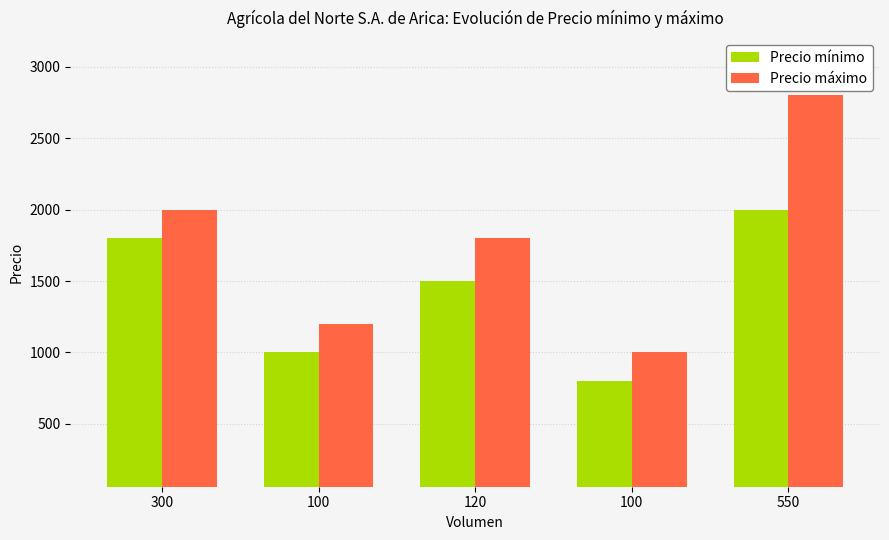

Does the chart contain any negative values?

No